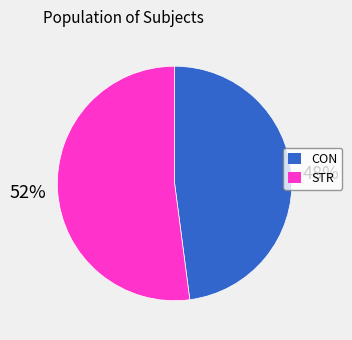

To the nearest percent, what is the difference between the CON and STR slice percentages?

4%